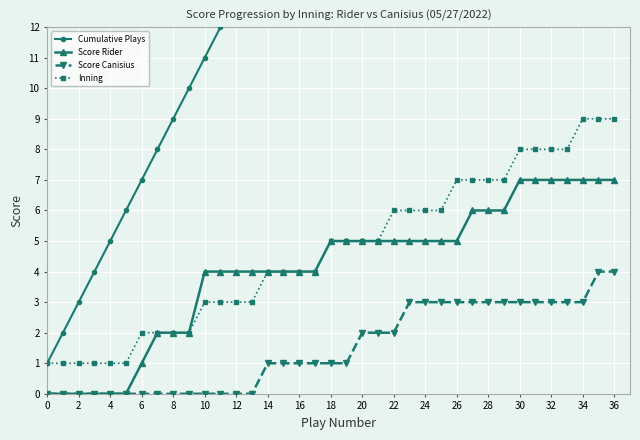

How many data points in Score Canisius are above 1?

17